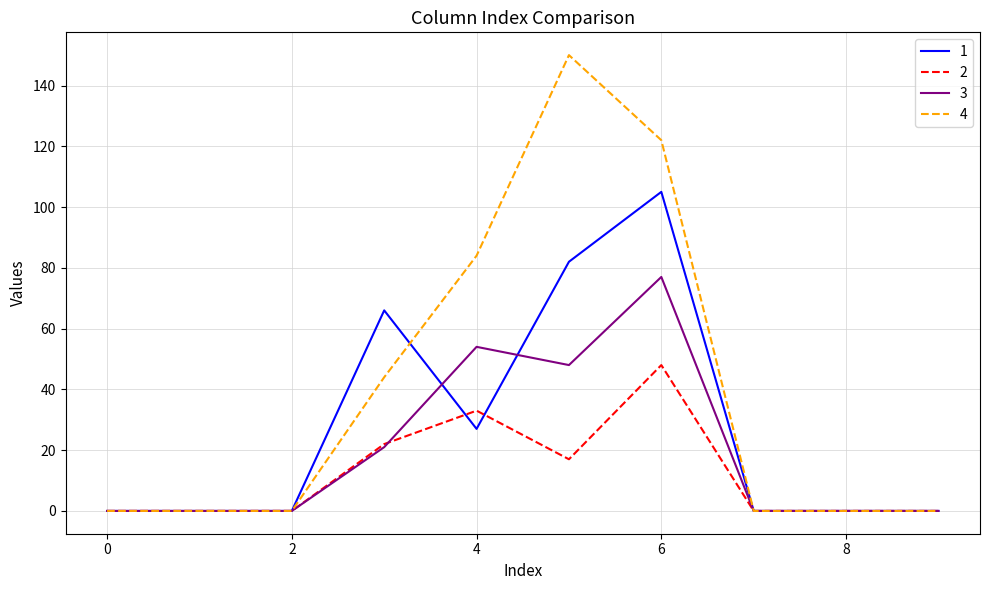

Which series has the largest total across all categories?

4